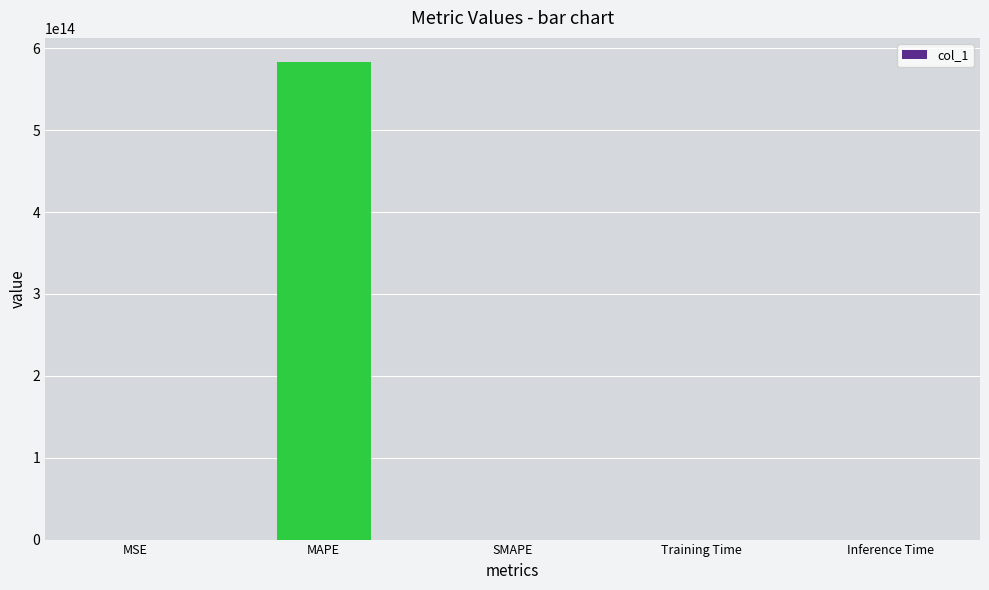

True or false: the data shows 0.0 at SMAPE.

True